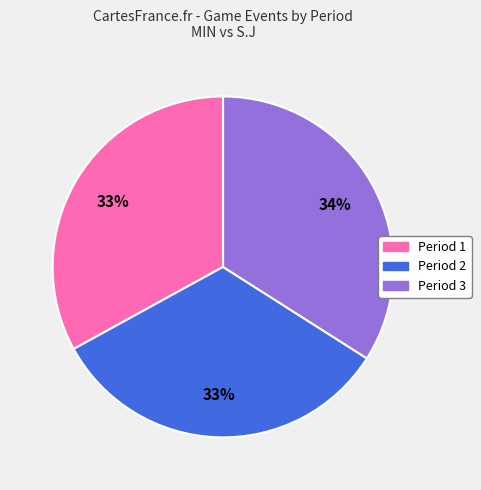

Which slice is the largest?

Period 3